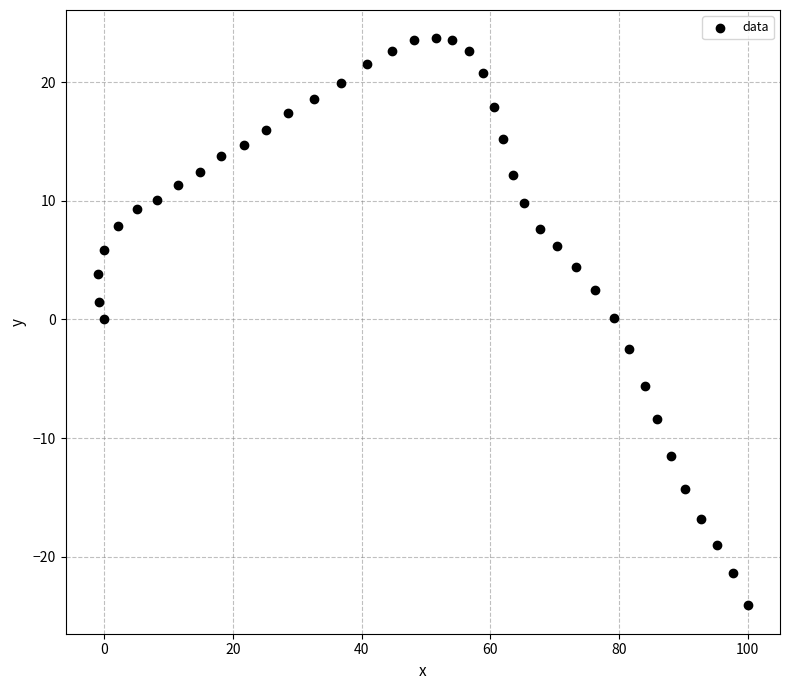

What is the range of X values (max minus min)?

101.0